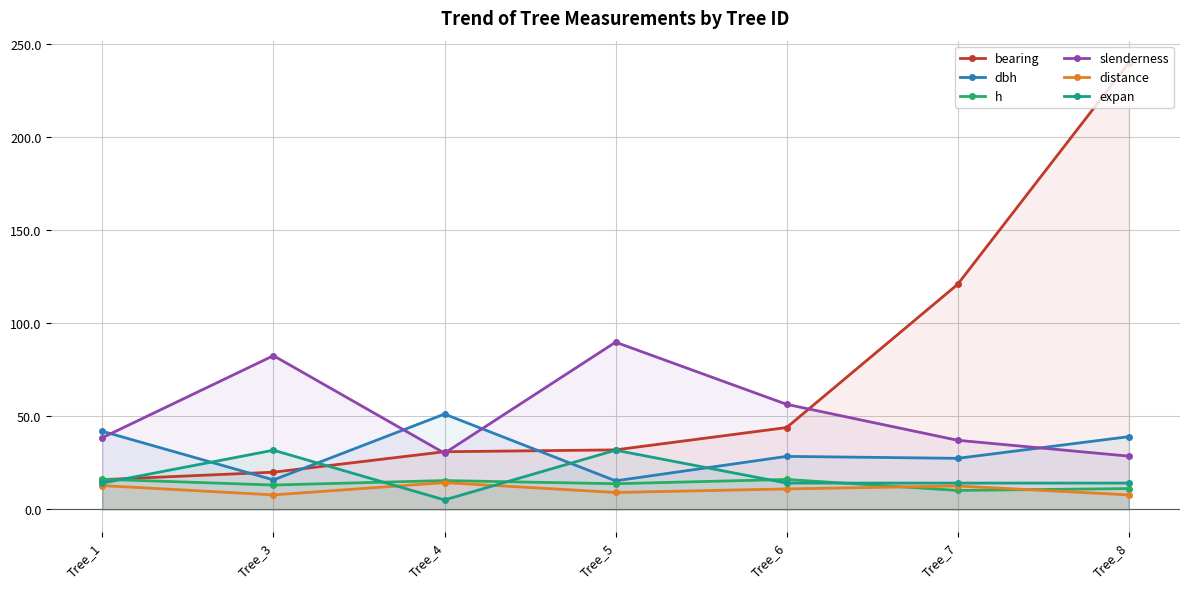

How many series are shown in this chart?

6